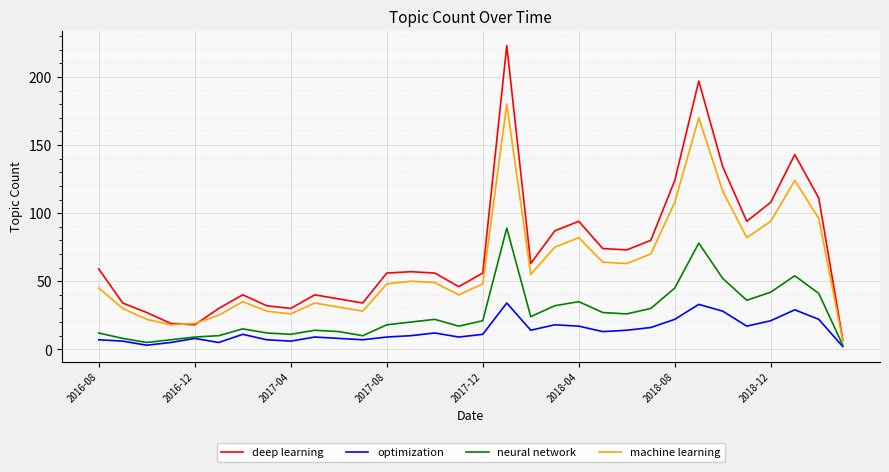

List the series in order of their peak value, lowest first.

optimization, neural network, machine learning, deep learning